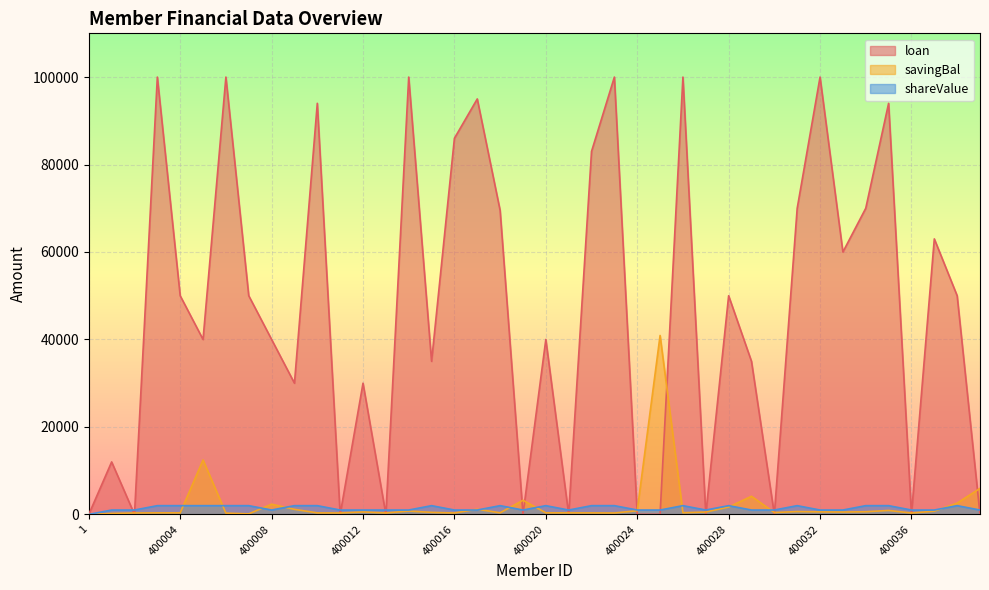

Which series has the largest total across all categories?

loan